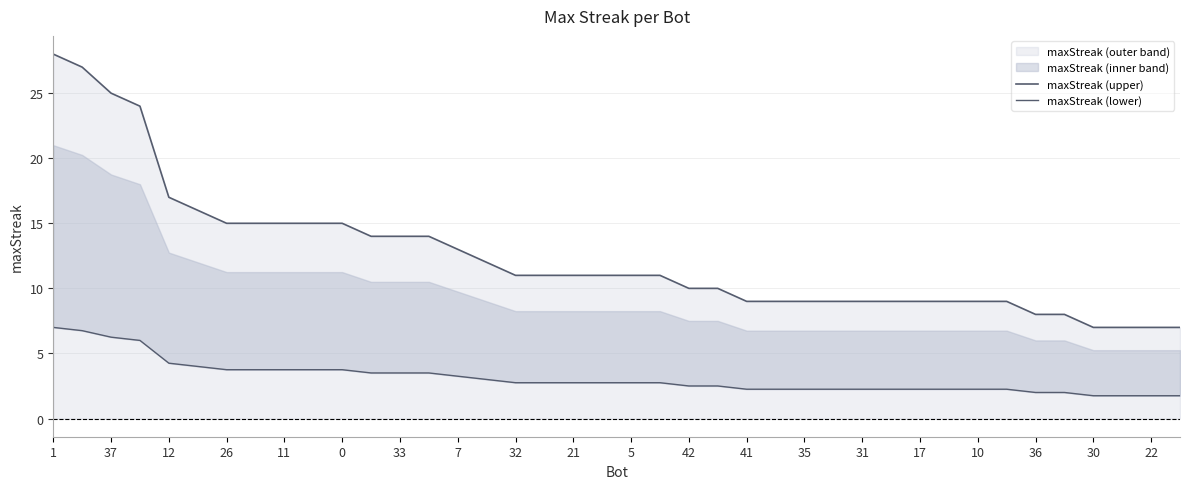

The maxStreak (upper) series shows 18.4 at 35. True or false?

False